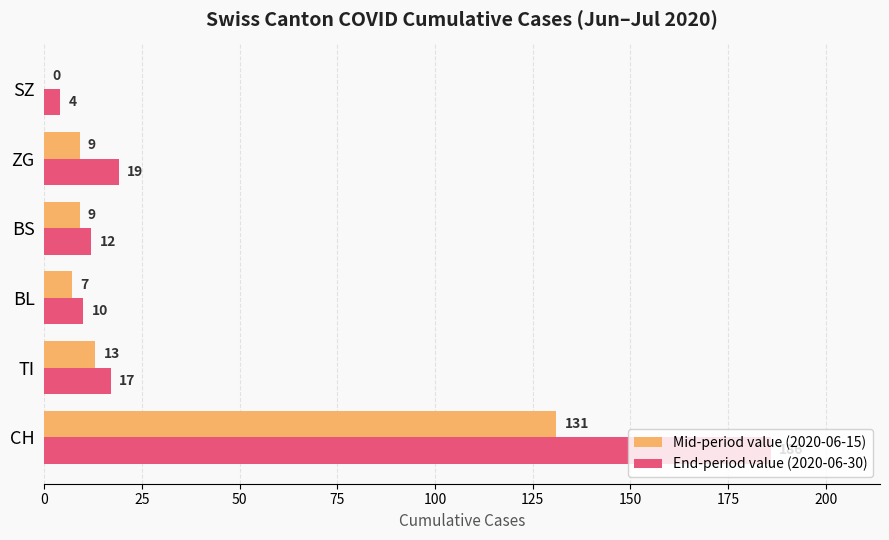

Is it true that End-period value (2020-06-30) equals 17 at TI?

True